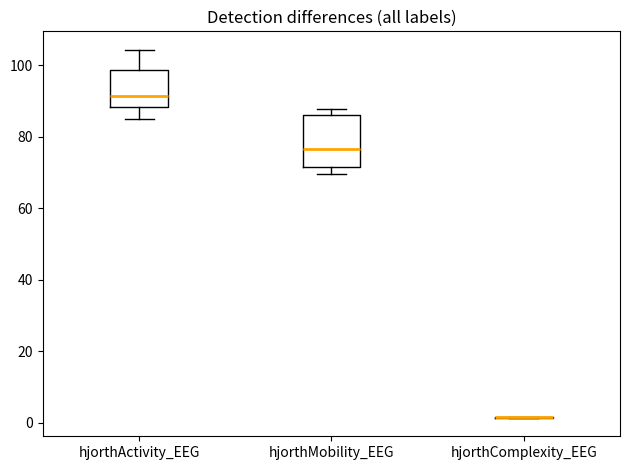

Reading left to right, read every box against the y-axis: the position of its median line, the range the box covers, and the ends of its whiskers. The values are not printed on the chart, so give them approximately, as read against the axis.

hjorthActivity_EEG: median 92, box 88 to 98, whiskers 86 to 104
hjorthMobility_EEG: median 76, box 72 to 86, whiskers 70 to 88
hjorthComplexity_EEG: box collapsed to a line at 2, whiskers 2 to 2